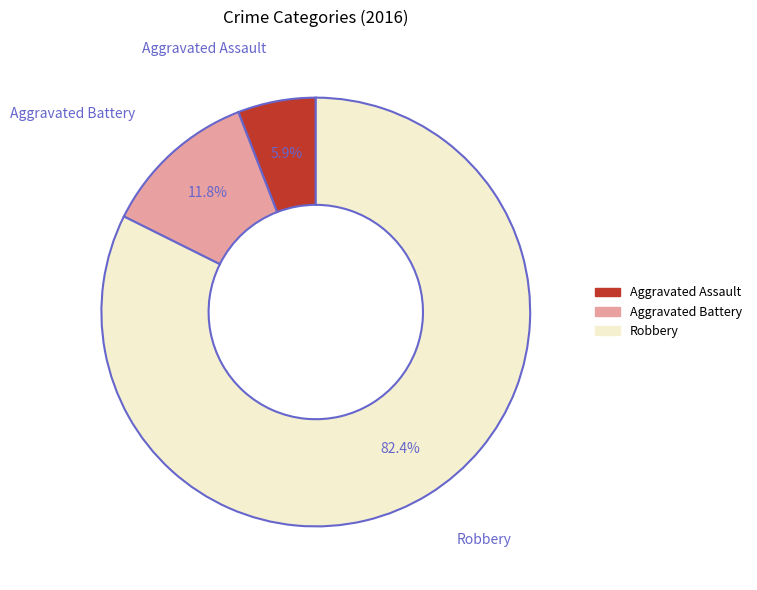

Which slice is the largest?

Robbery